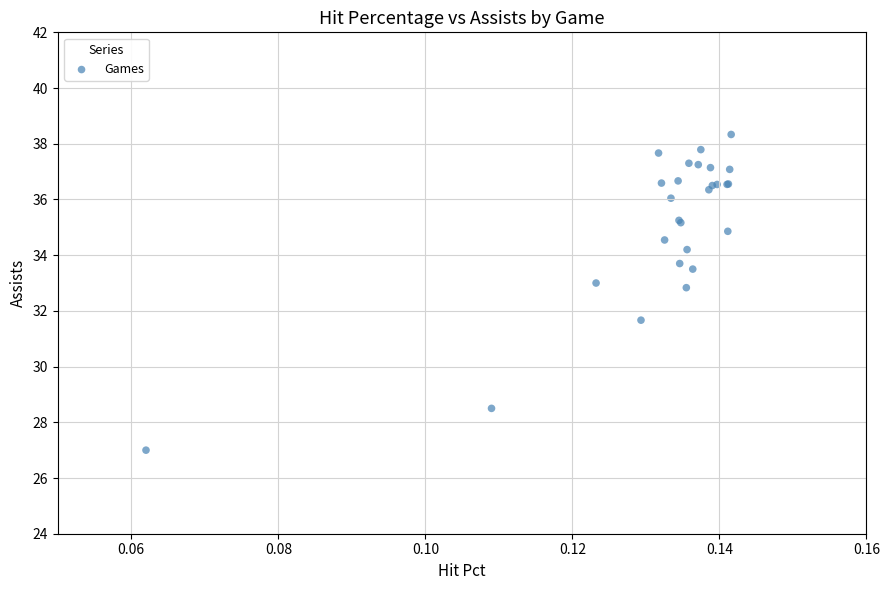

What Y value in the scatter plot is closest to 32?

31.7